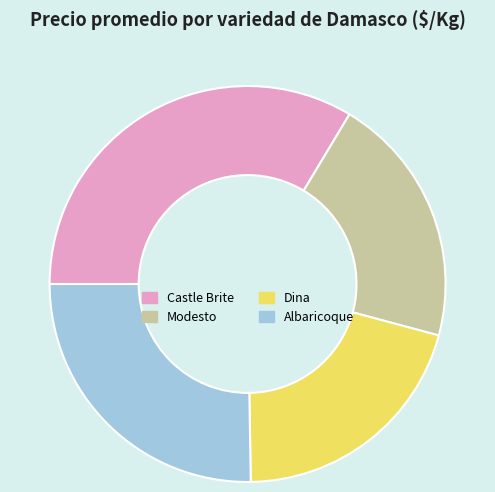

Count the number of slices in the pie.

4